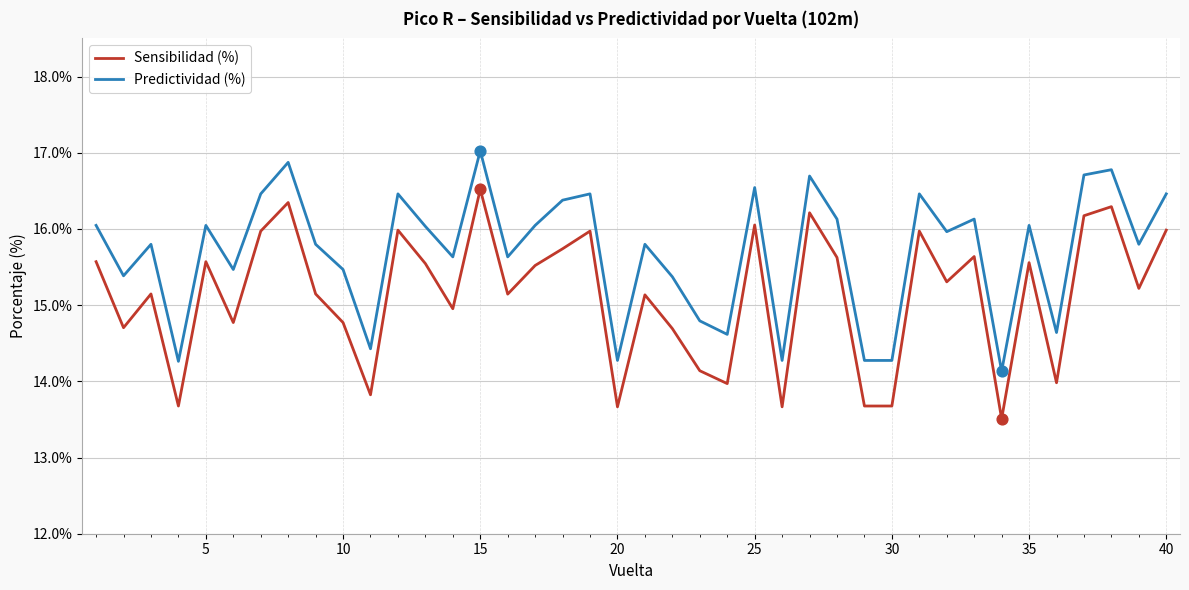

Which series has the widest spread of values?

Sensibilidad (%)